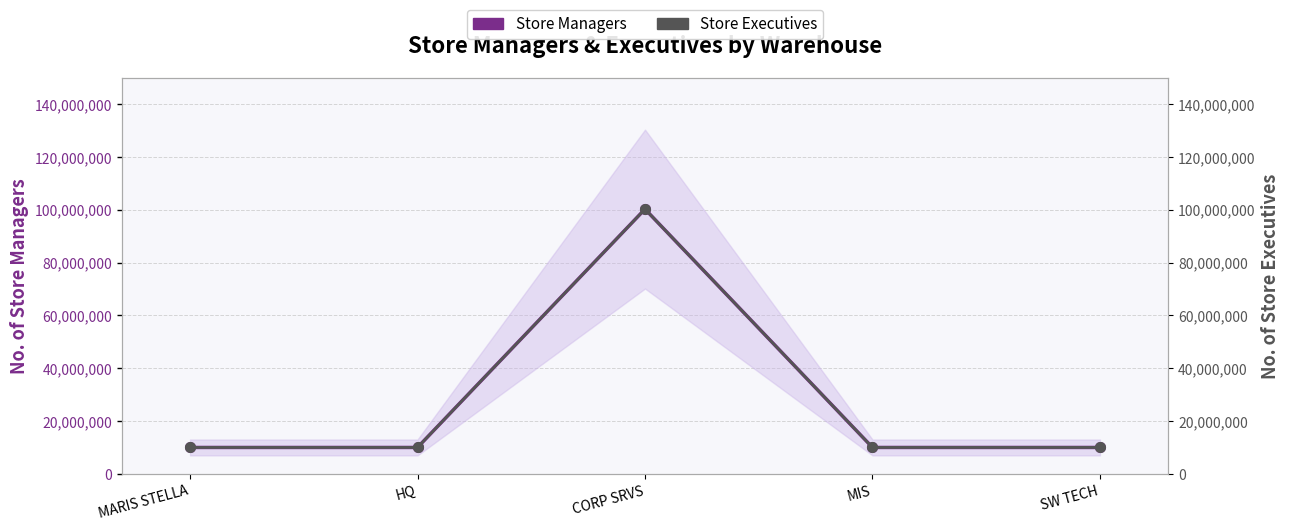

True or false: Store Managers has a value of 15033538 at MARIS STELLA.

False